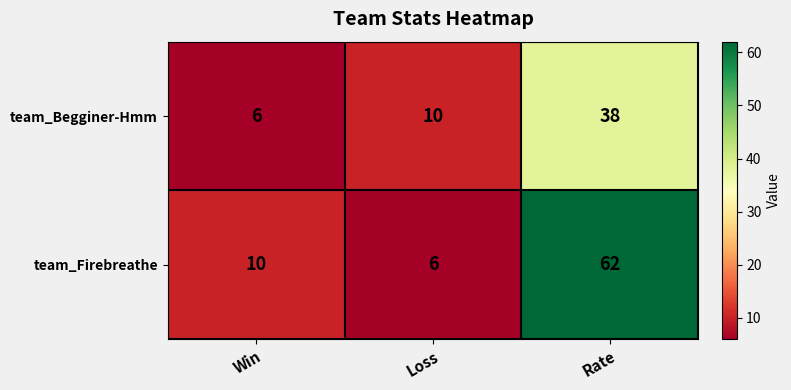

At Win, list the series in order from largest to smallest.

team_Firebreathe, team_Begginer-Hmm